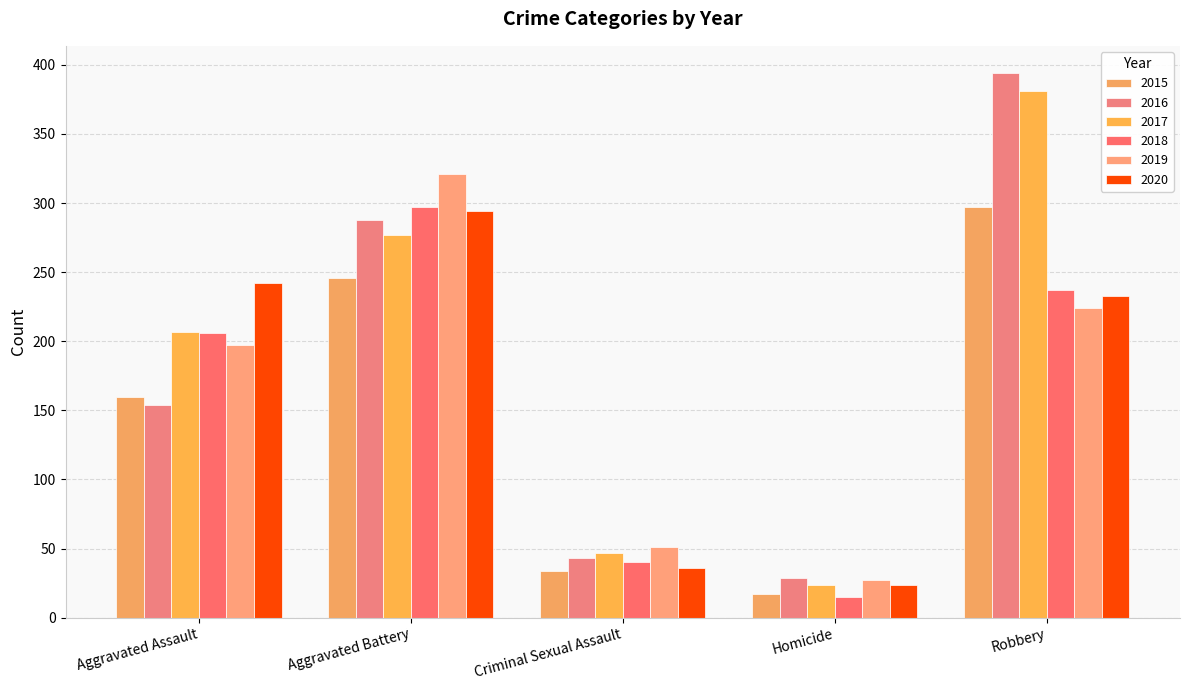

Where does the 2017 series first go above 207?

Aggravated Battery